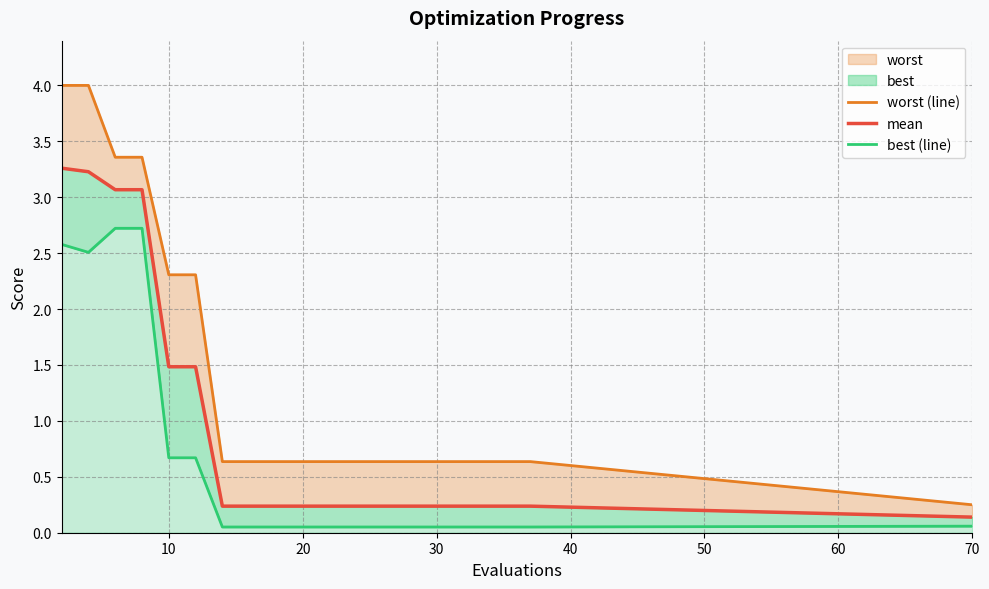

At how many categories does at least one series exceed 2?

6